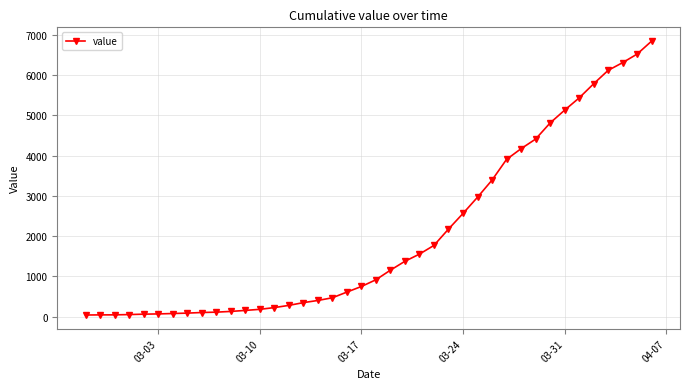

What is the sum of all values?

81513